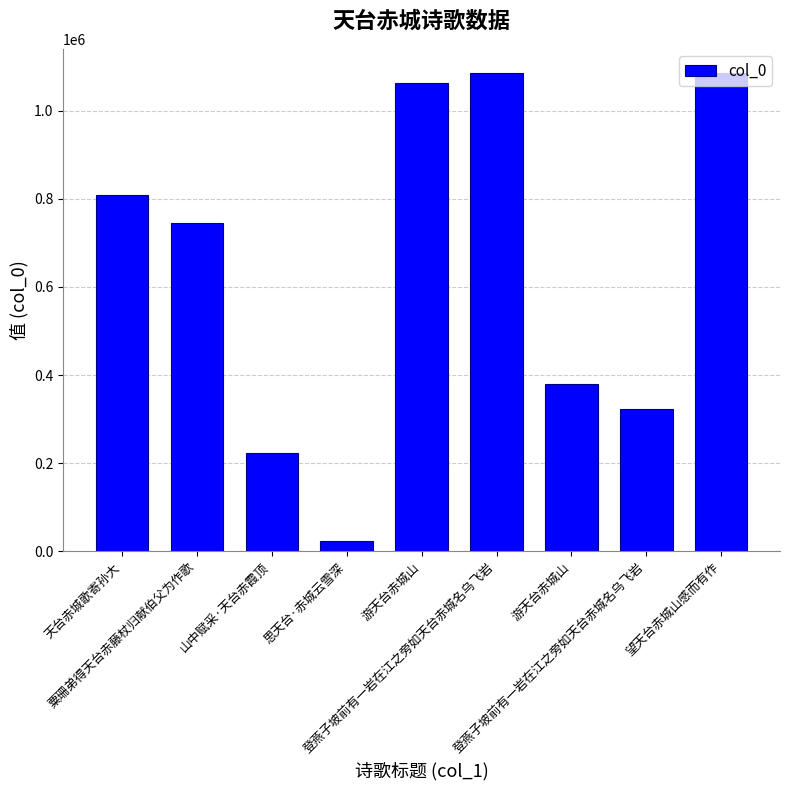

Rank the categories by value from lowest to highest.

思天台·赤城云雪深, 山中赋采·天台赤霞顶, 登燕子坡前有一岩在江之旁如天台赤城名乌飞岩, 游天台赤城山, 粟珊弟得天台赤藤杖归献伯父为作歌, 天台赤城歌寄孙大, 游天台赤城山, 望天台赤城山感而有作, 登燕子坡前有一岩在江之旁如天台赤城名乌飞岩